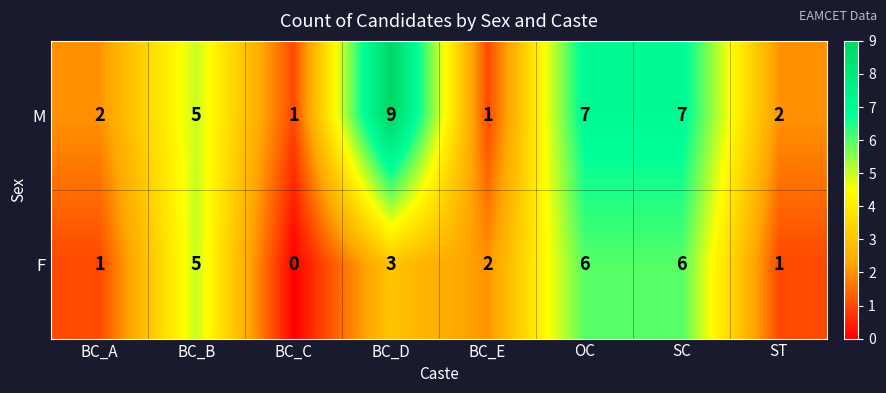

Which series has the largest total across all categories?

M